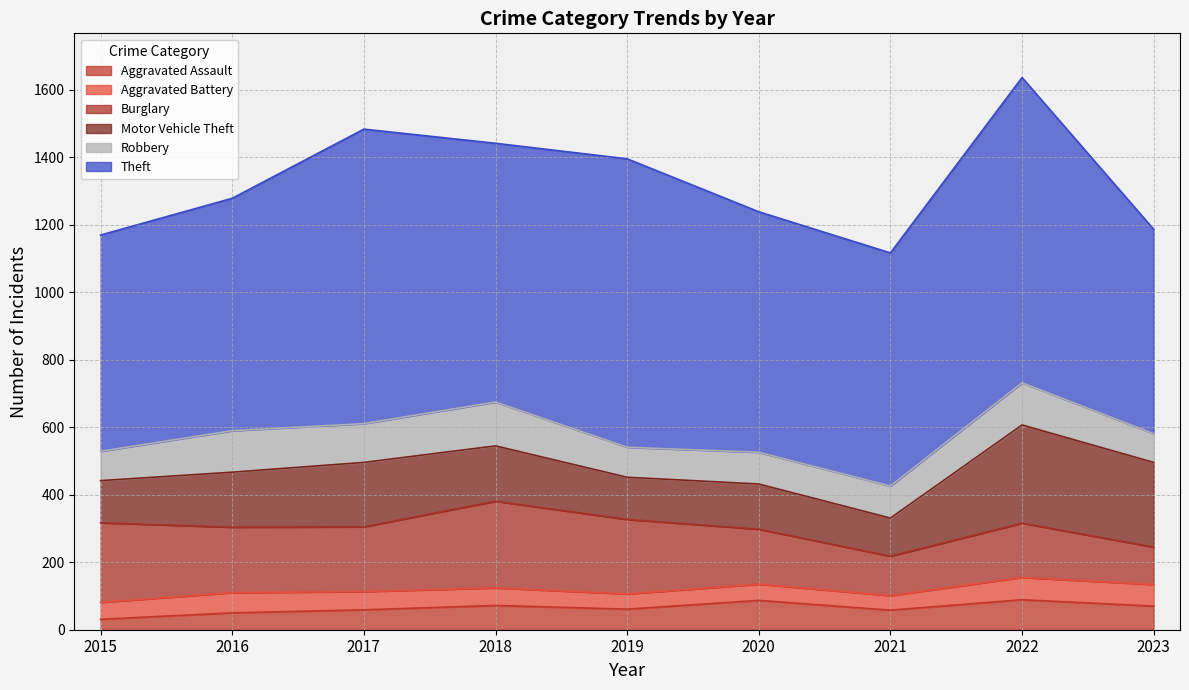

True or false: Burglary and Aggravated Assault cross at least once.

False